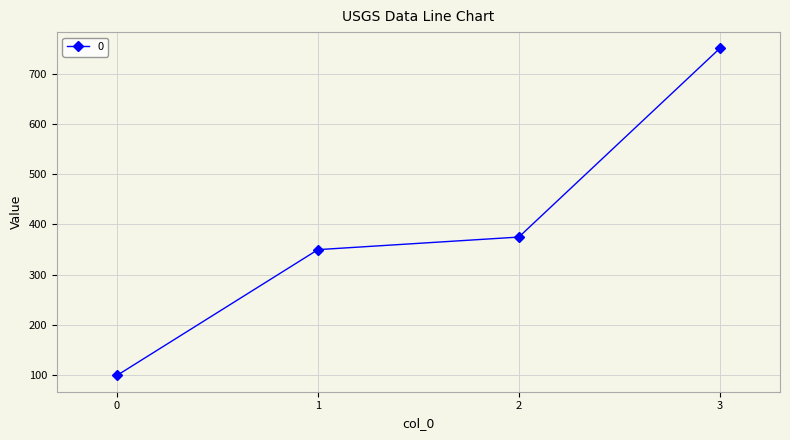

Reading left to right, list all the values displayed in this chart.

0=100	1=350	2=375	3=750